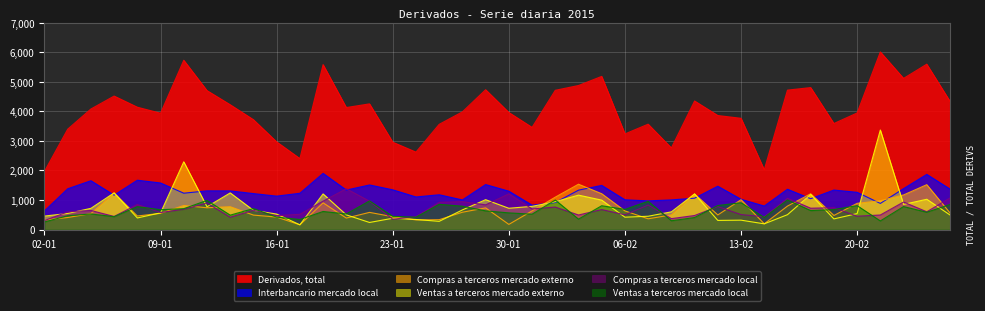

At which category does Ventas a terceros mercado local reach its first local peak?

06-01